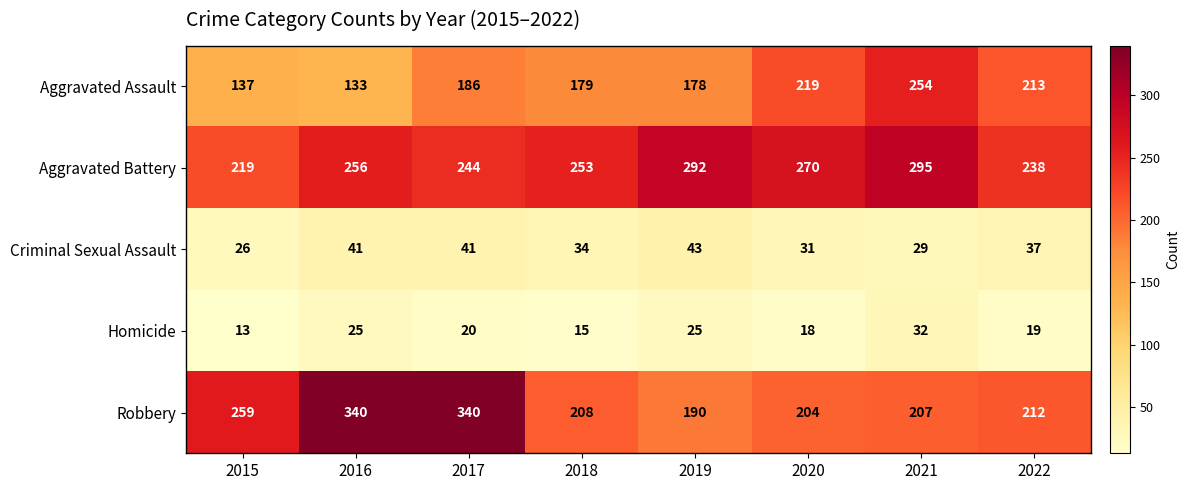

What is the approximate value of Robbery at 2020, to the nearest 5?

205